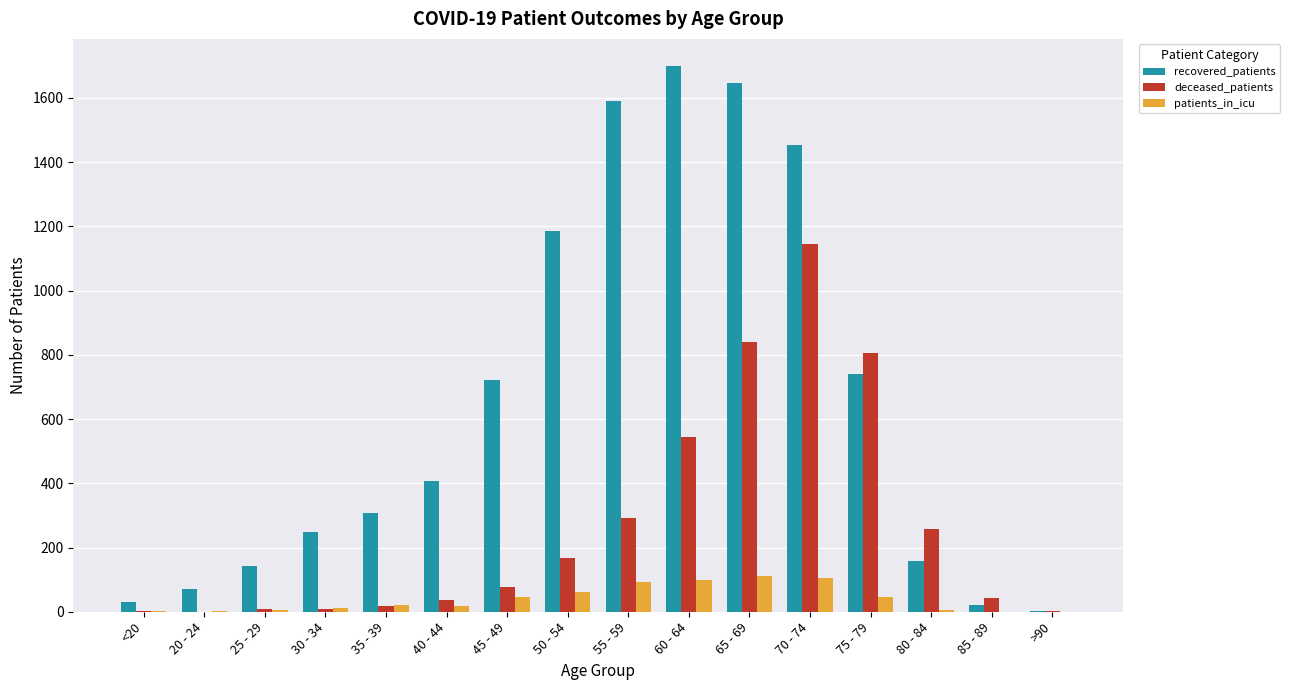

The value of deceased_patients at 20 - 24 is 0. True or false?

True